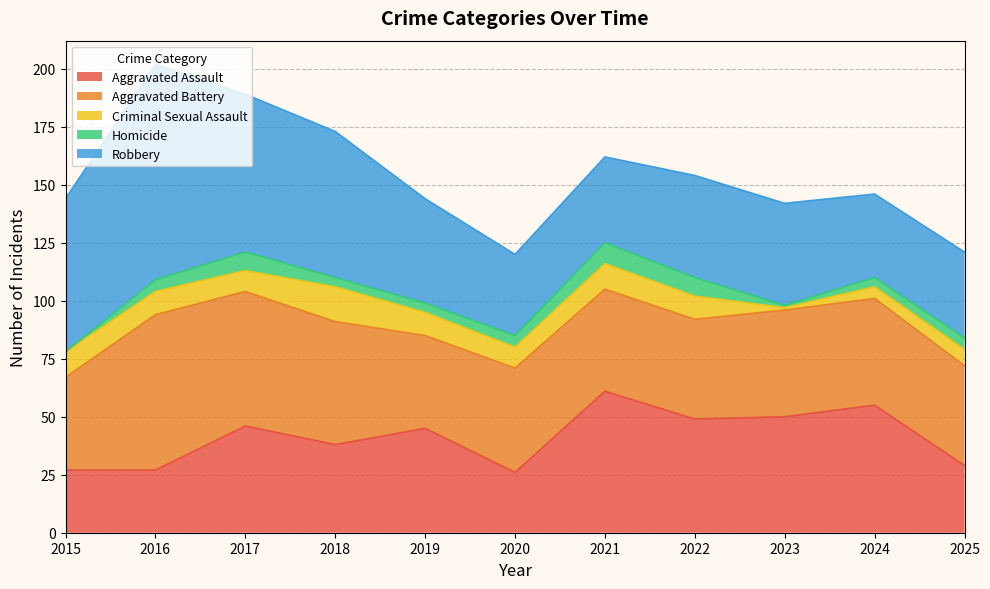

True or false: Aggravated Battery and Homicide intersect in this chart.

False